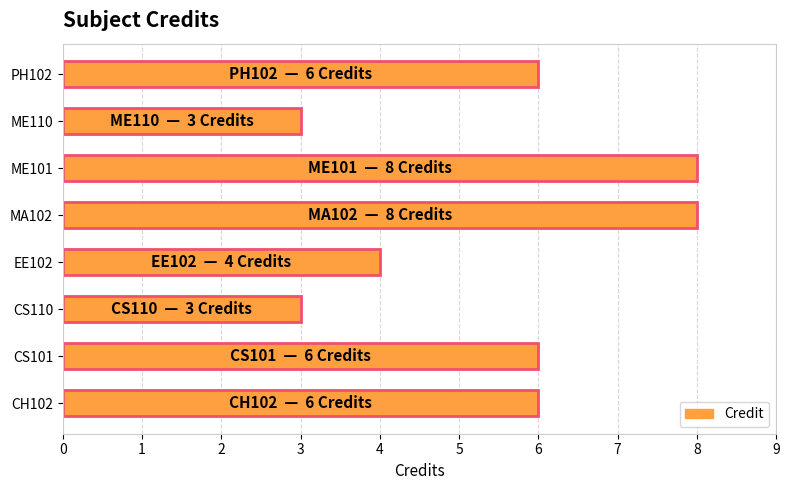

What is the sum of all values?

44